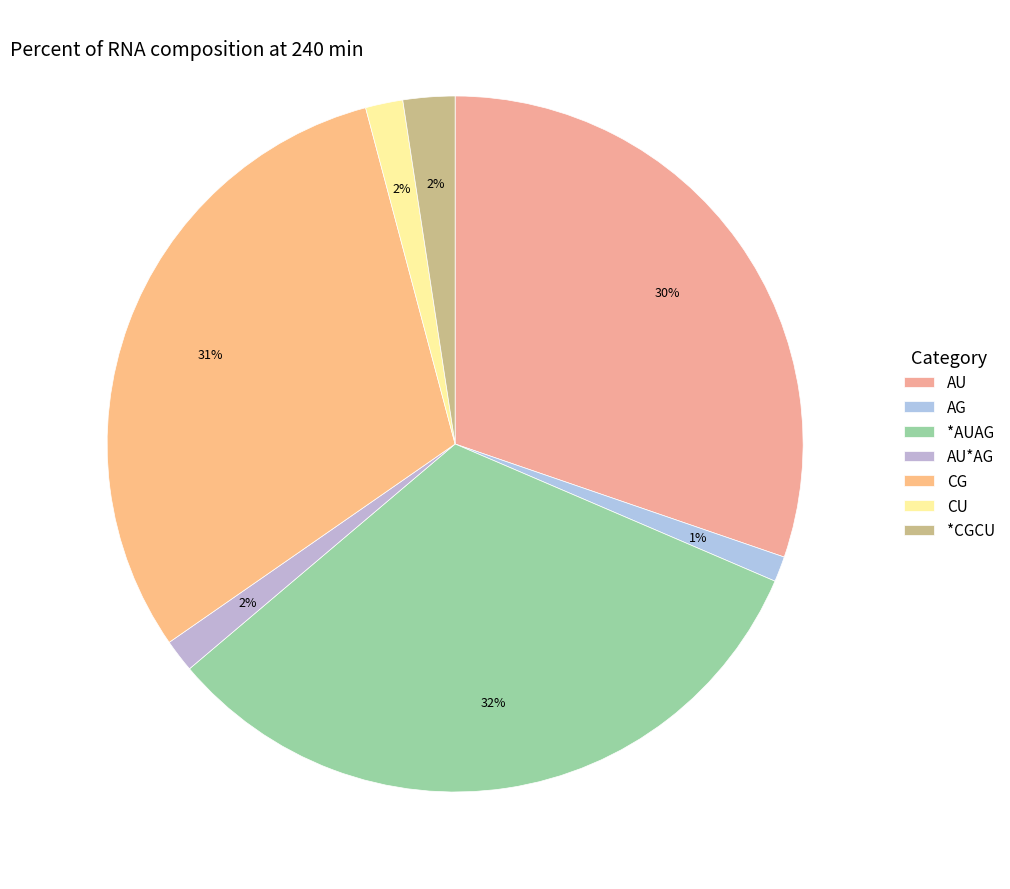

How many slices are in this pie chart?

7